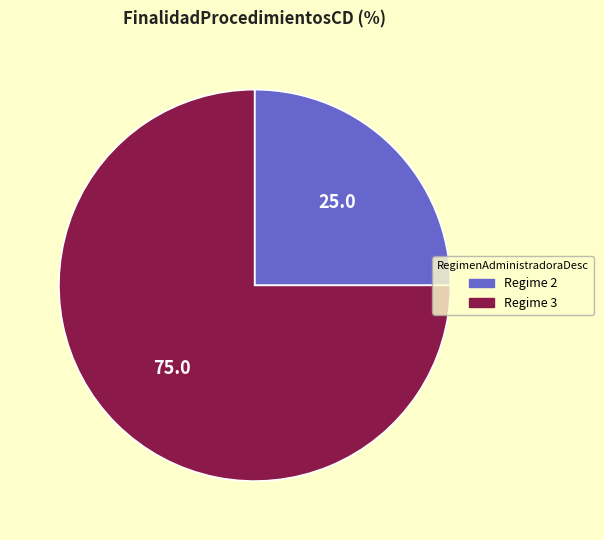

How many slices are in this pie chart?

2